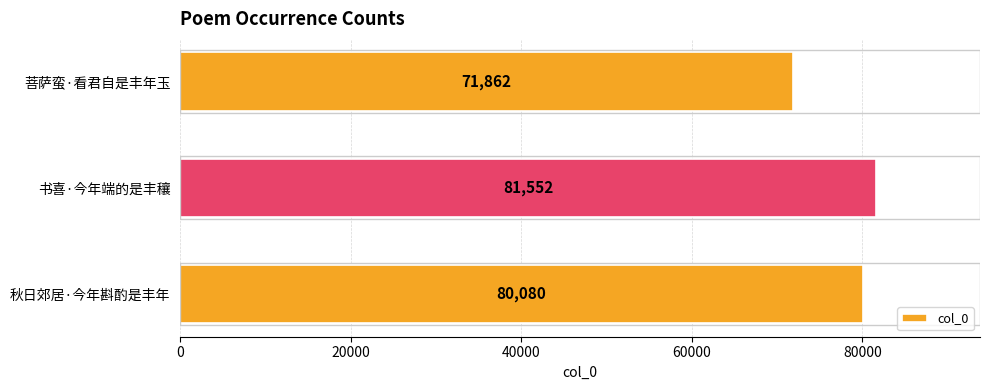

Is it true that the value at 菩萨蛮·看君自是丰年玉 is 71862?

True